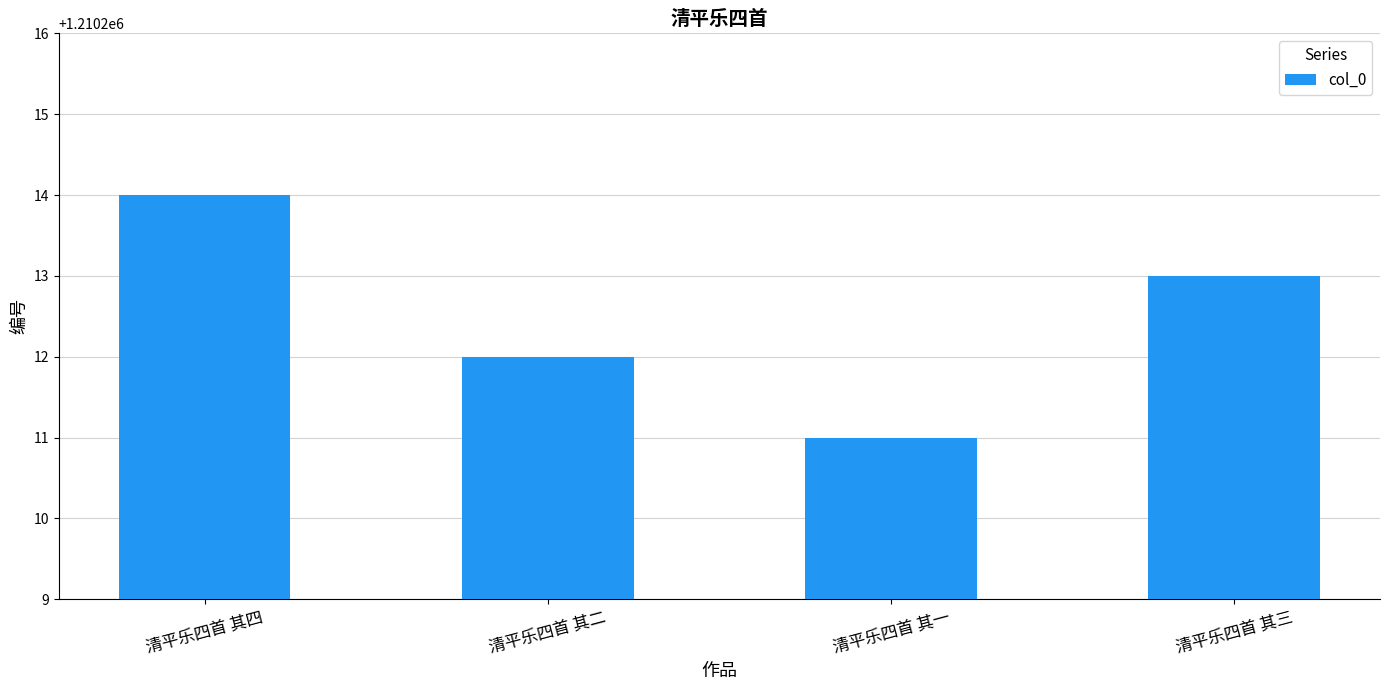

What is the sum of the values at 清平乐四首 其三 and 清平乐四首 其四?

2420427